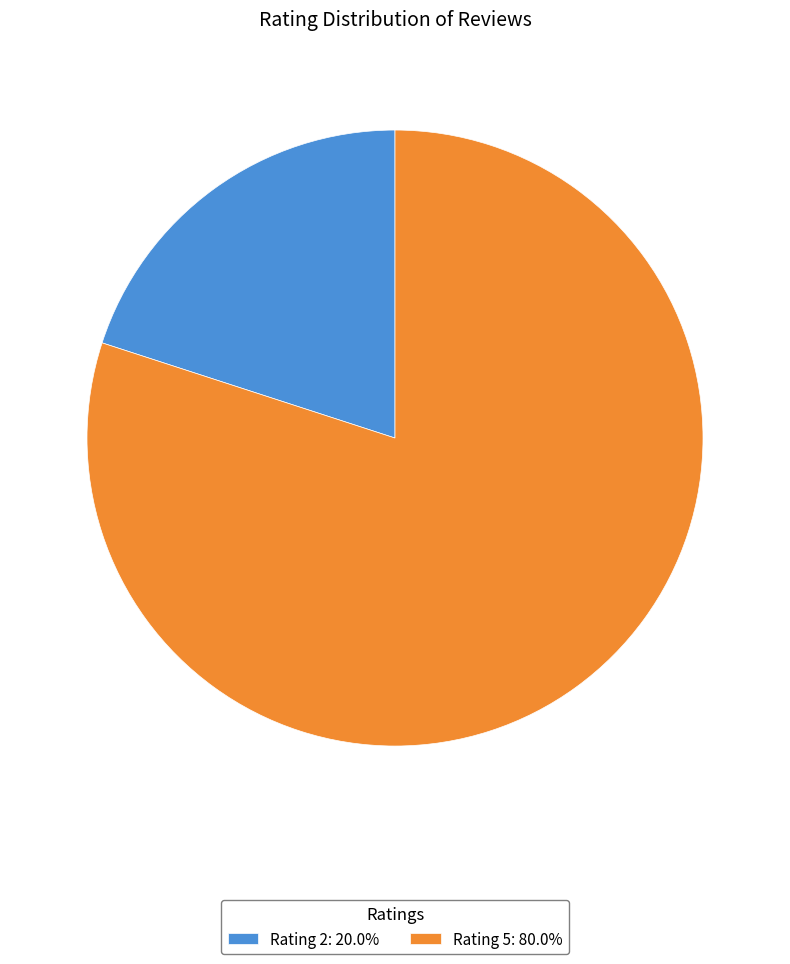

Combined, do Rating 2: 20.0% and Rating 5: 80.0% account for over 50%?

Yes